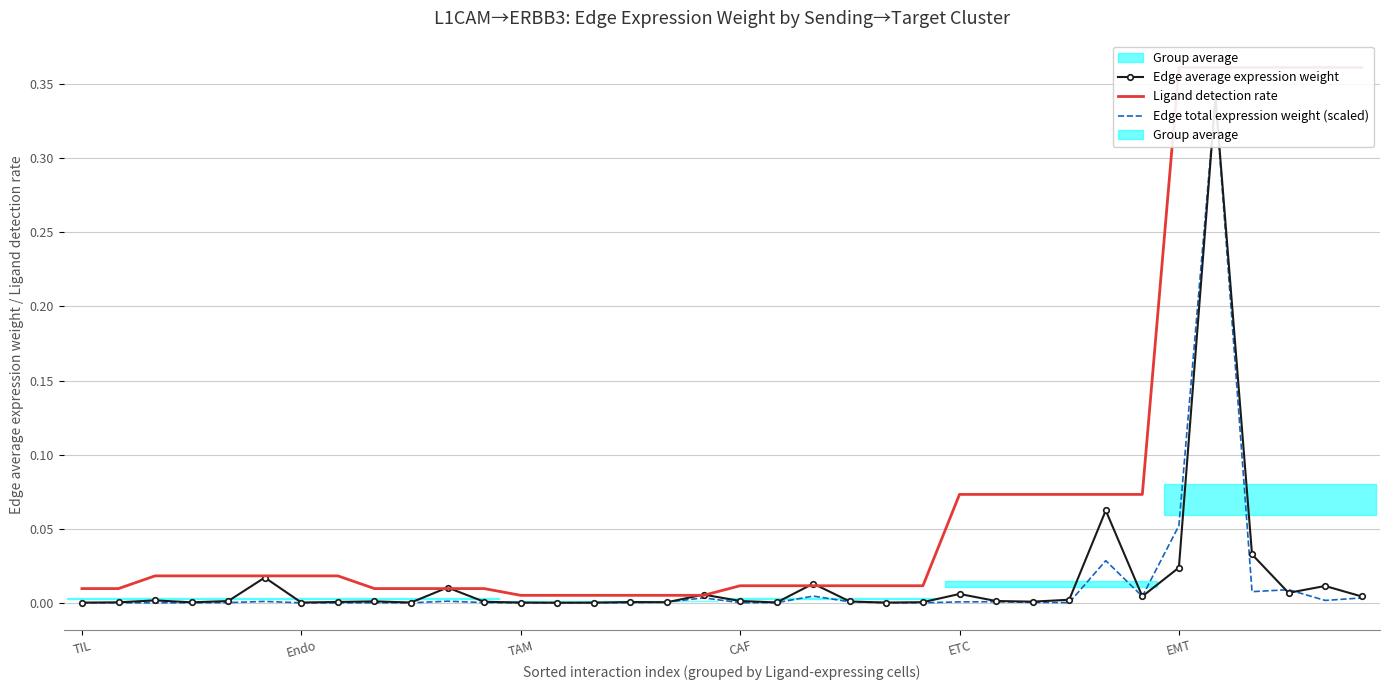

Between 14 and 29, which series saw the biggest shift?

Ligand detection rate